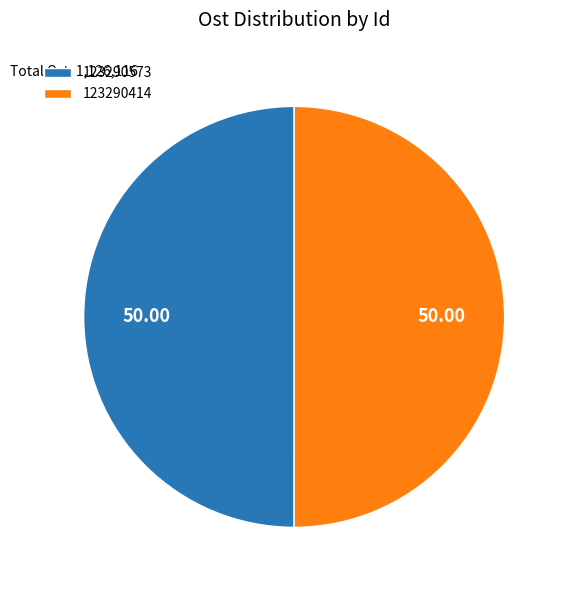

Is the sum of 123290414 and 123290573 greater than half?

Yes